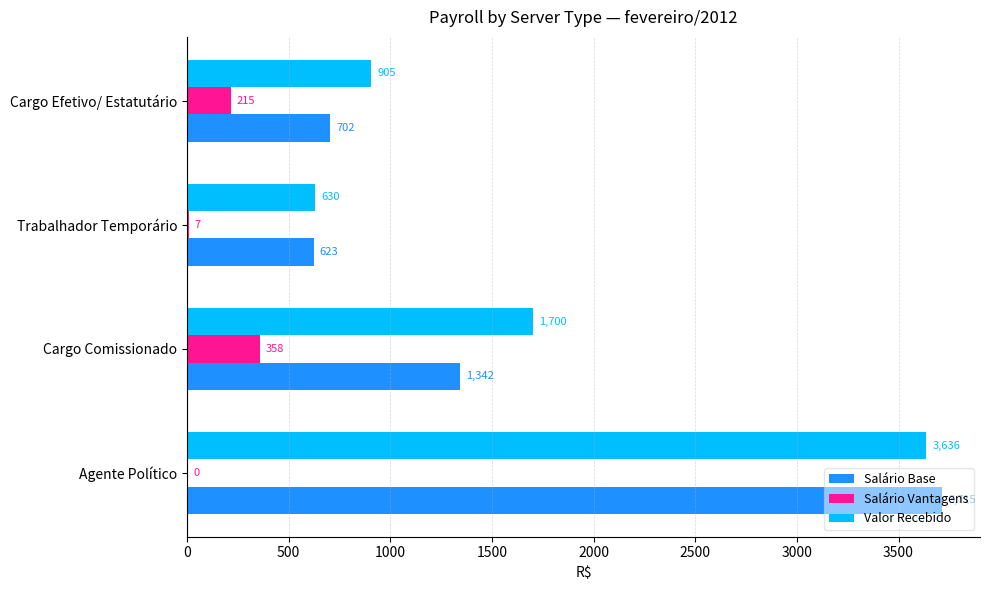

Between Cargo Comissionado and Trabalhador Temporário, which series saw the biggest shift?

Valor Recebido